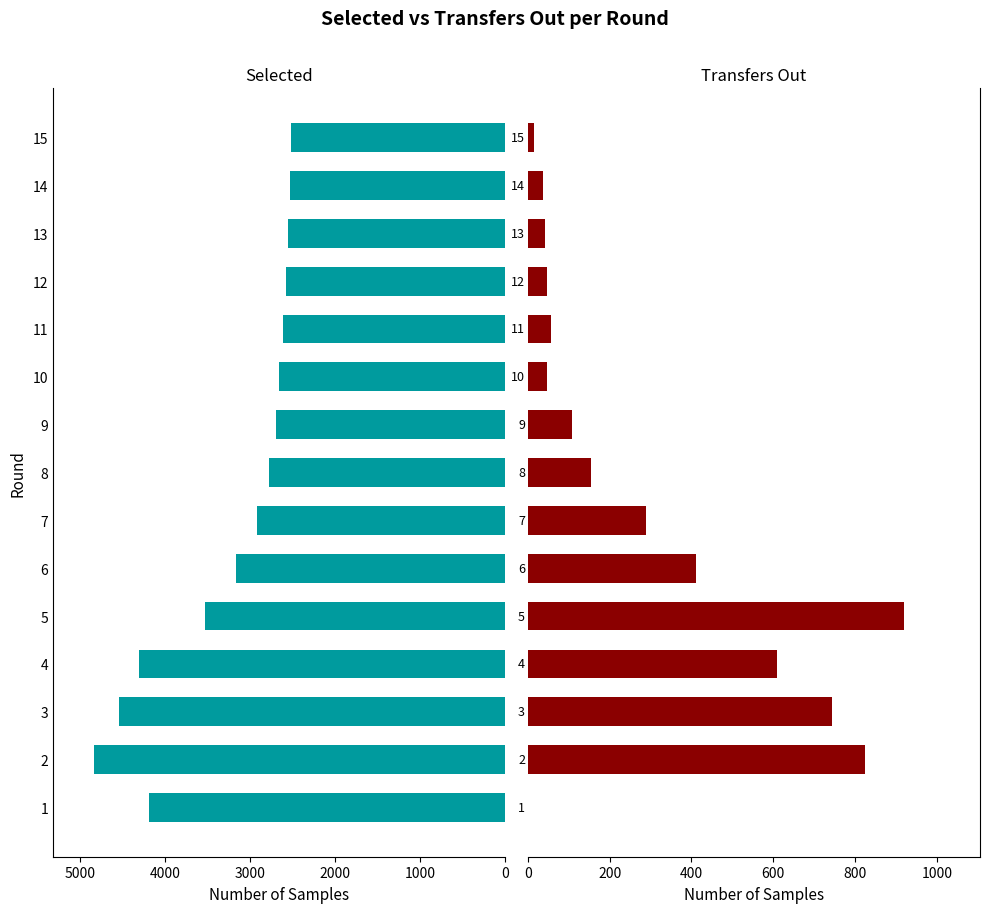

Is it true that Transfers Out equals 259 at 8?

False